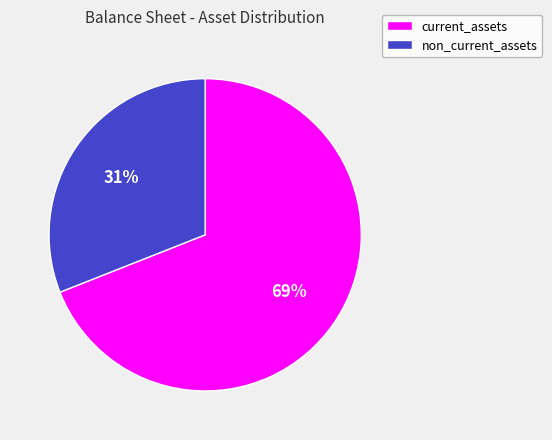

How many segments does this pie chart have?

2